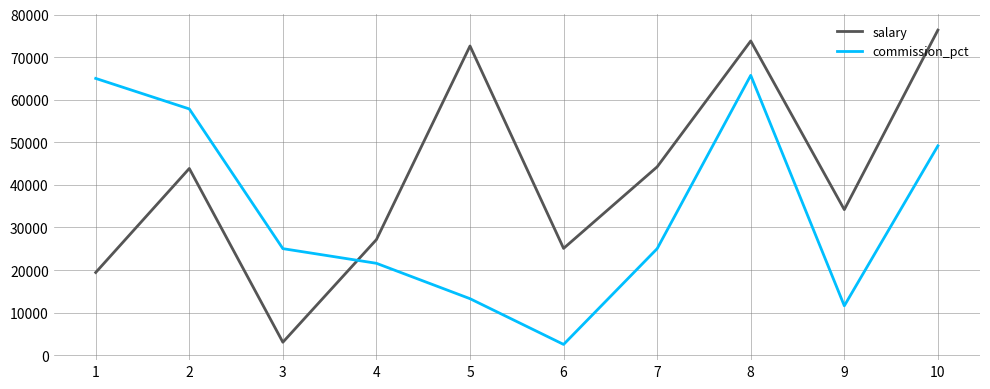

What is the spread (max minus min) of values at 5?

59335